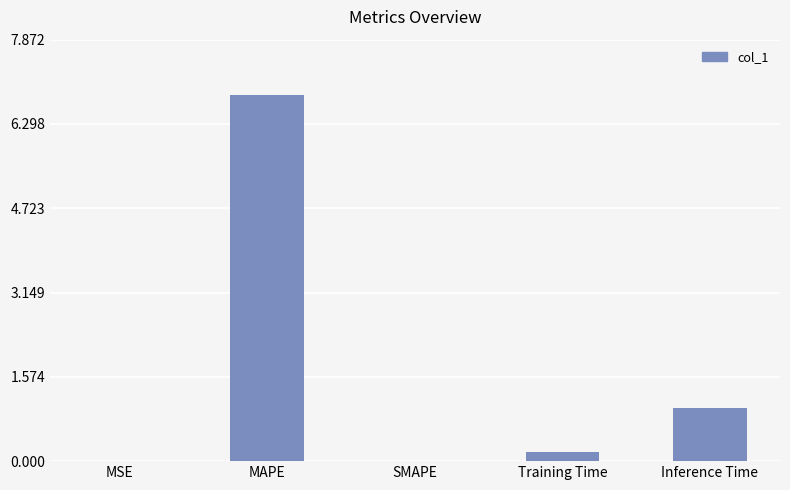

Which has a higher value, MSE or Inference Time?

Inference Time